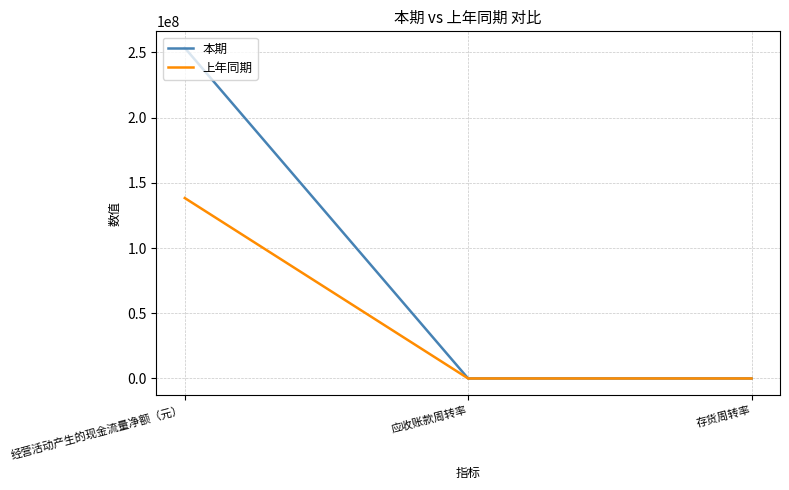

True or false: 本期 has a value of 69611685.5 at 经营活动产生的现金流量净额（元）.

False